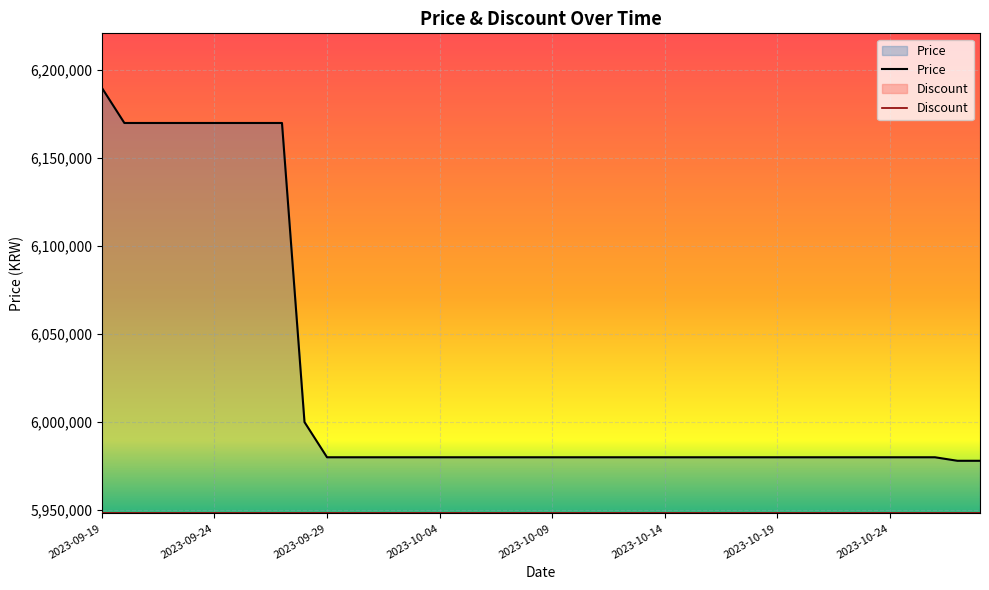

What is the minimum value shown in the chart?

5948110